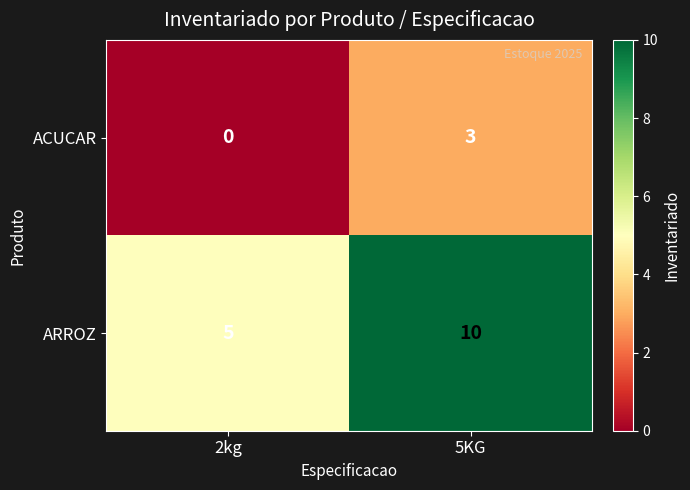

The value of ACUCAR at 2kg is -1. True or false?

False